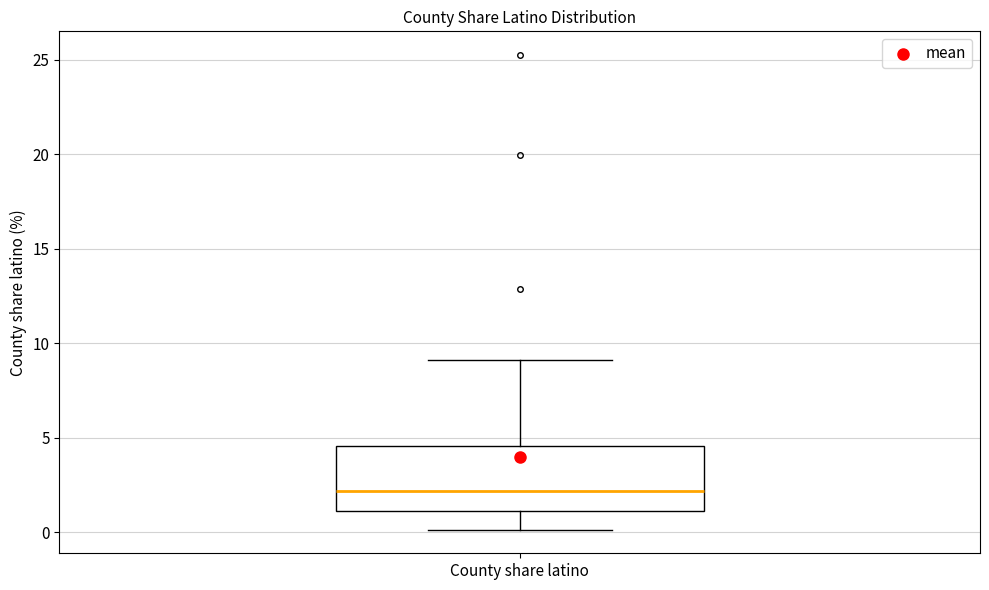

Where is the upper edge of the box for County share latino on the y-axis? The values are not printed on the chart, so give them approximately, as read against the axis.

4.5